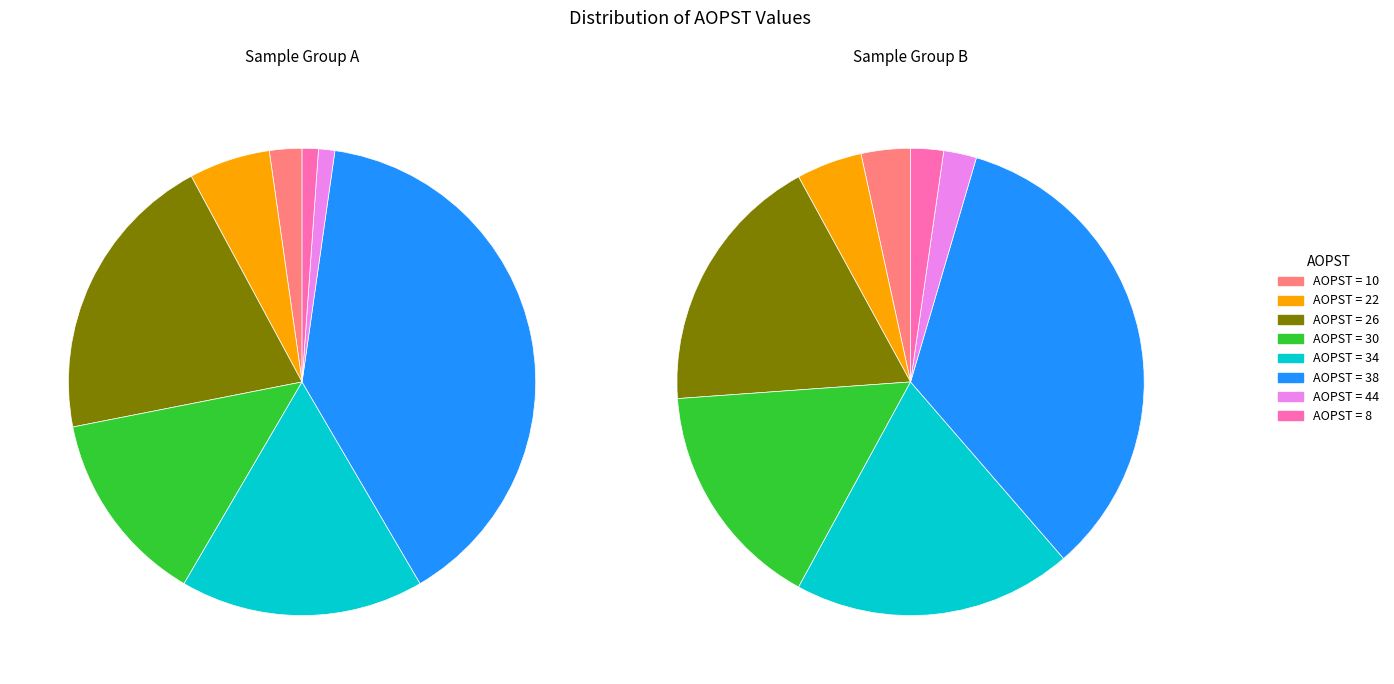

To the nearest percent, what is the average slice percentage?

12%